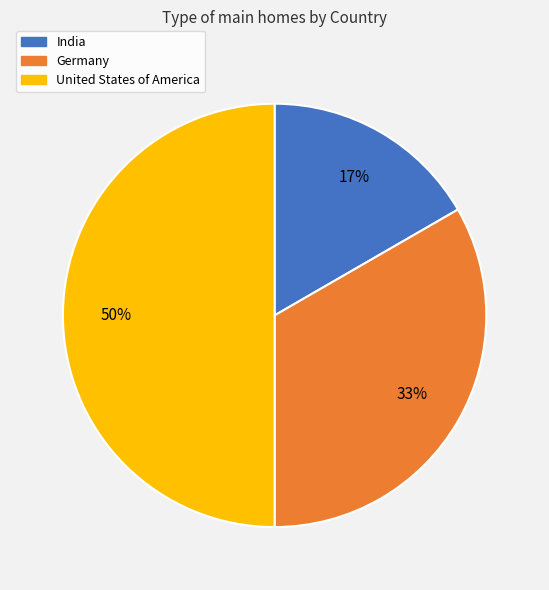

Count the number of slices in the pie.

3